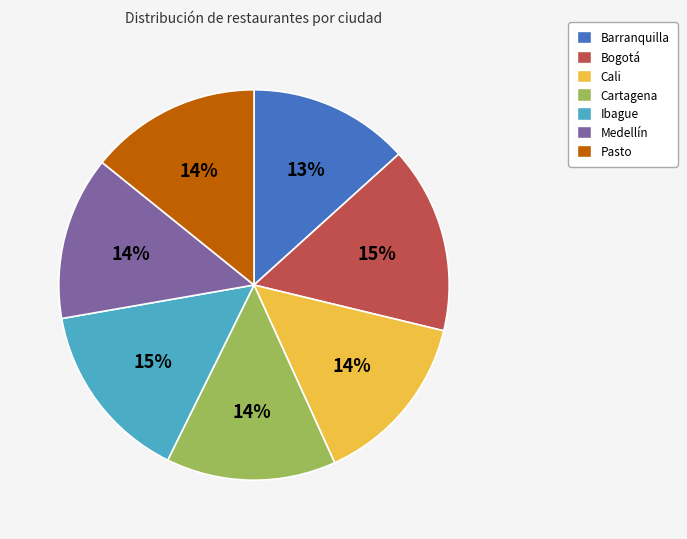

To the nearest percent, what portion does Barranquilla represent?

13%